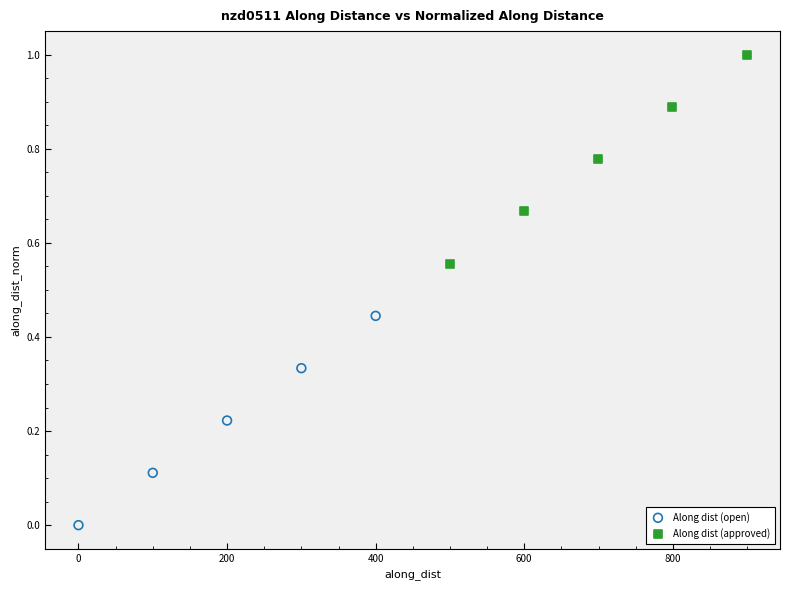

Which series reaches the minimum Y coordinate?

Along dist (open)